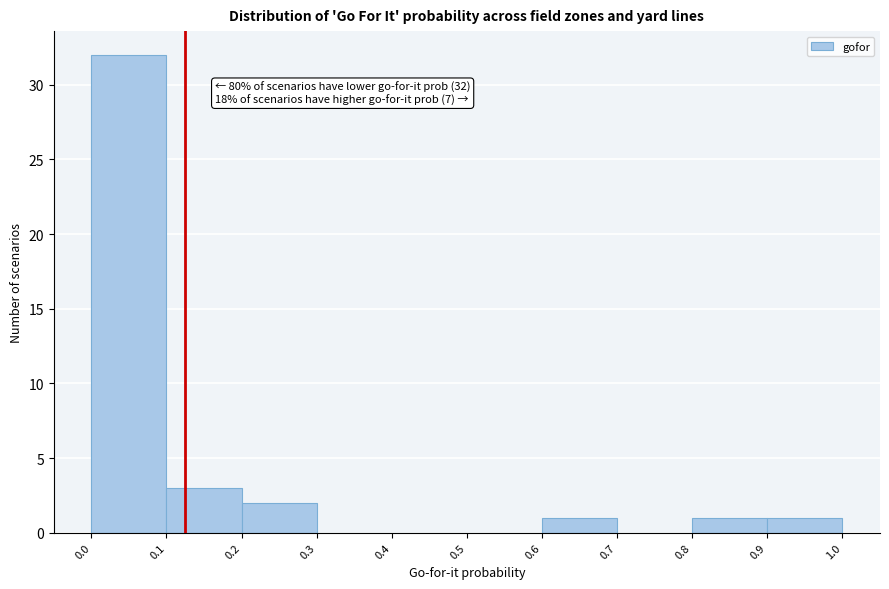

Over which range of the x-axis is the bar tallest?

0.0 to 0.1